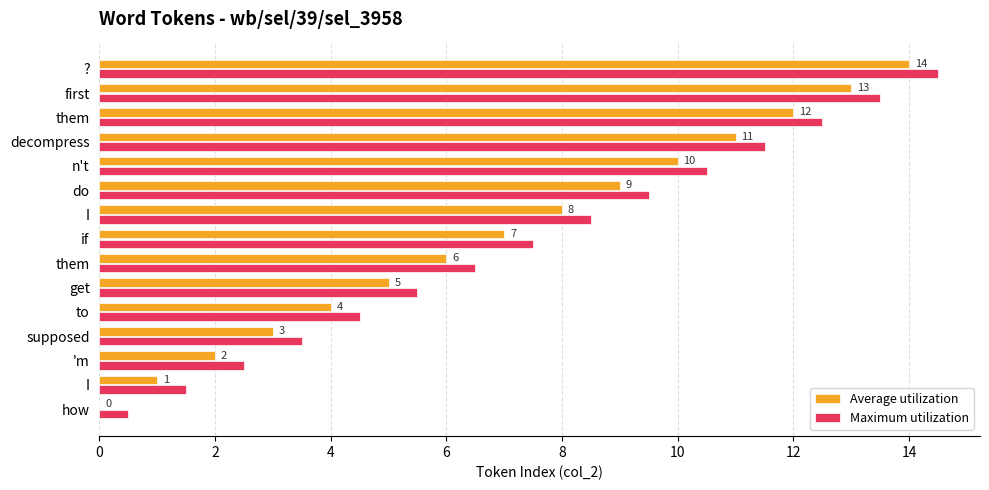

What is the difference between the maximum and minimum values in the Average utilization series?

14.0